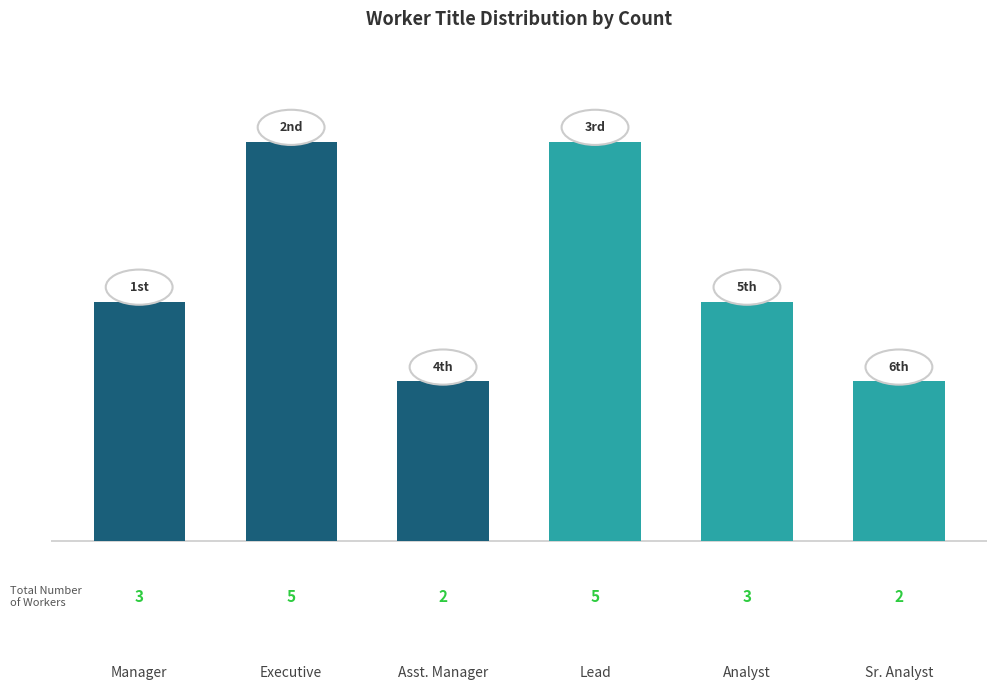

What is the smallest value displayed?

2